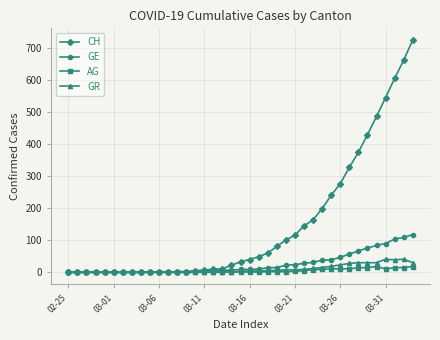

Which series has the widest spread of values?

CH